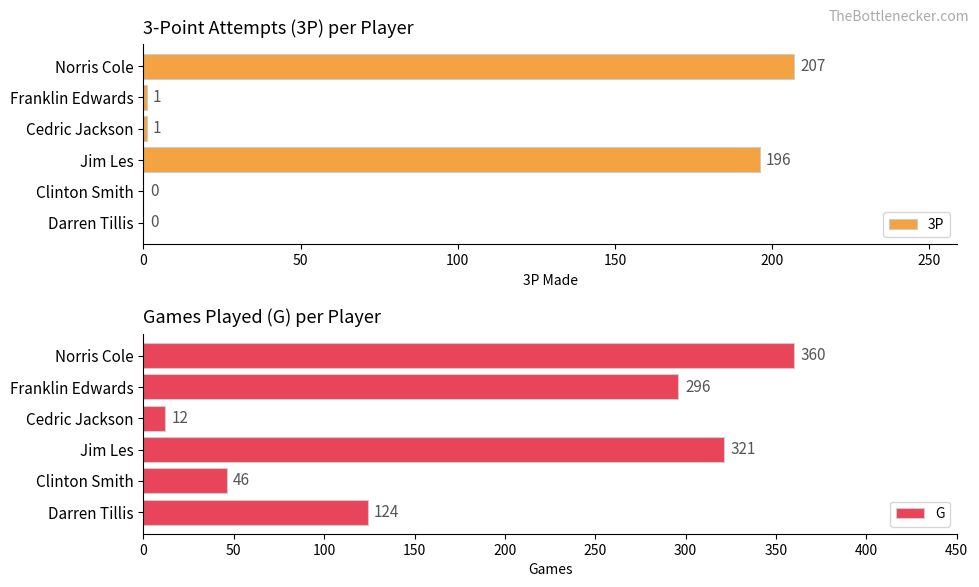

What is the value of the G bar at the 6th from the left?

124